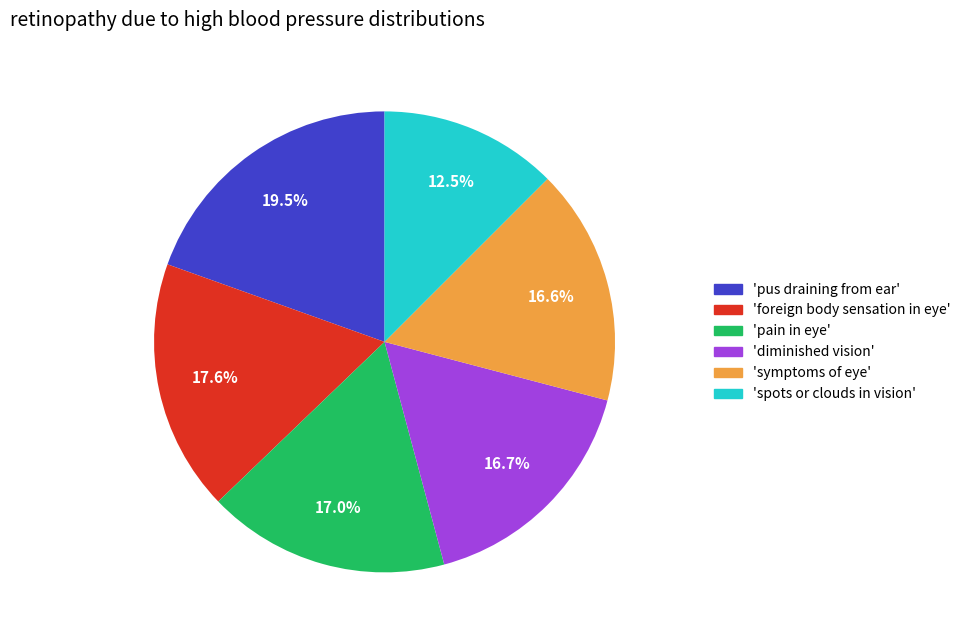

Between 'foreign body sensation in eye' and 'pain in eye', which is larger?

'foreign body sensation in eye'